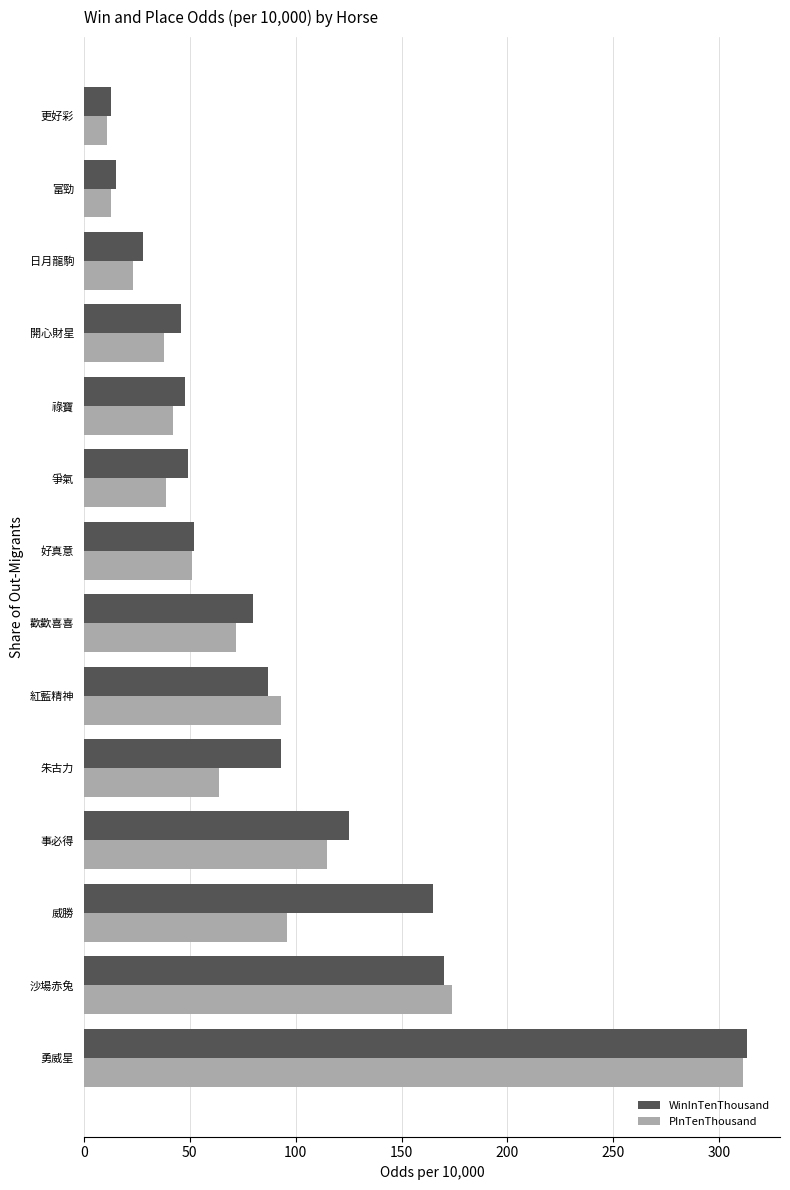

What is the smallest value displayed?

11